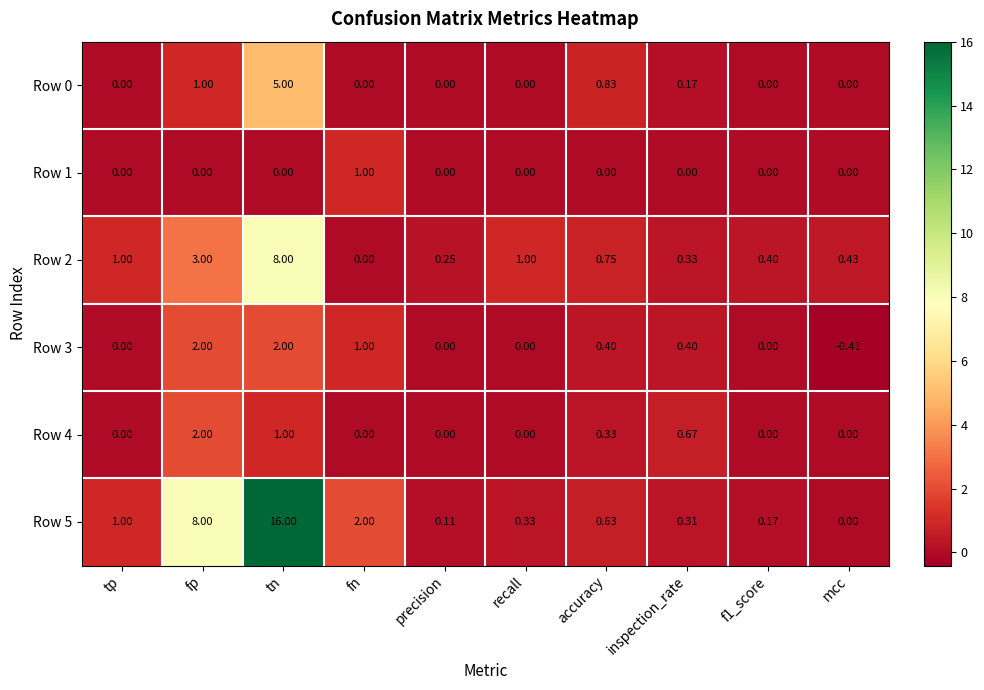

At which category is the sum across all series the highest?

tn